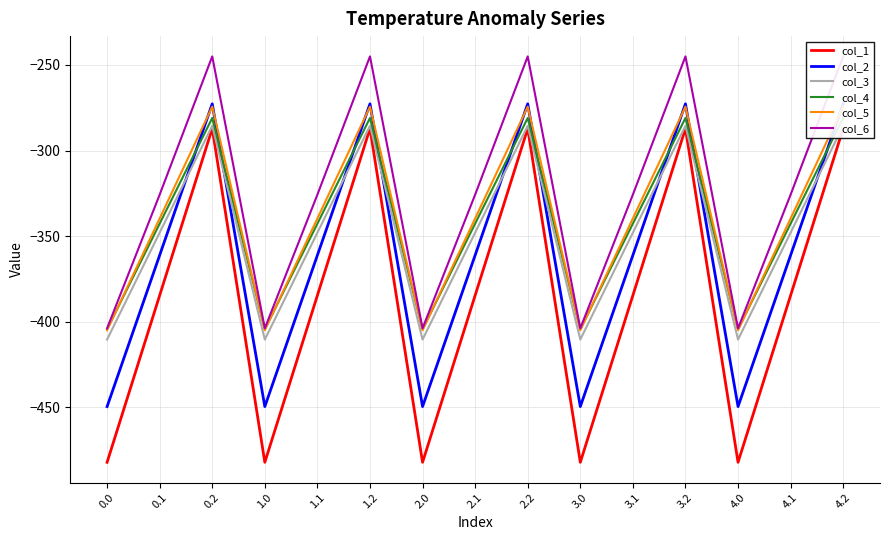

Which has a higher value, 3.0 or 0.0?

3.0